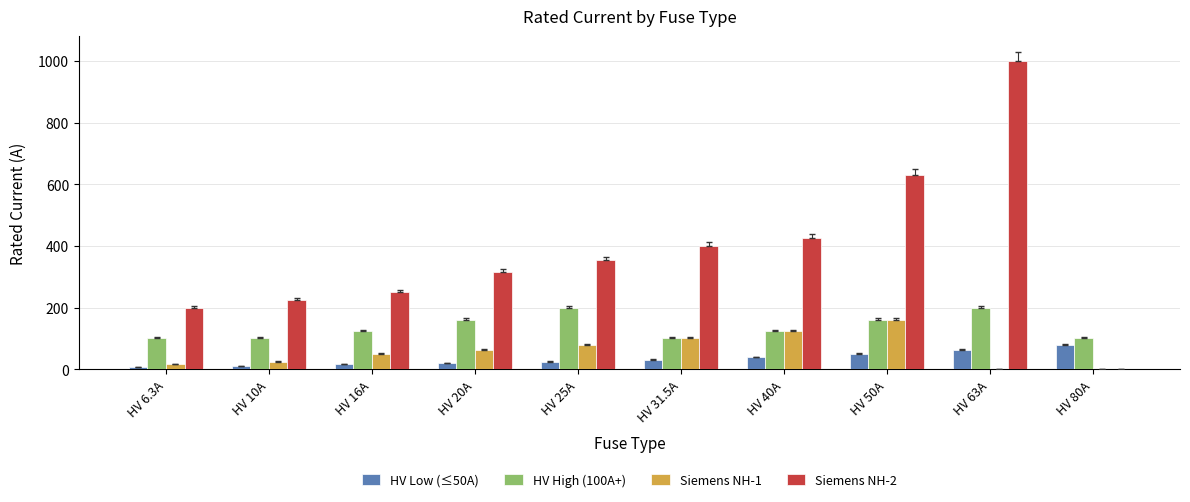

At which category is the sum across all series the highest?

HV 63A